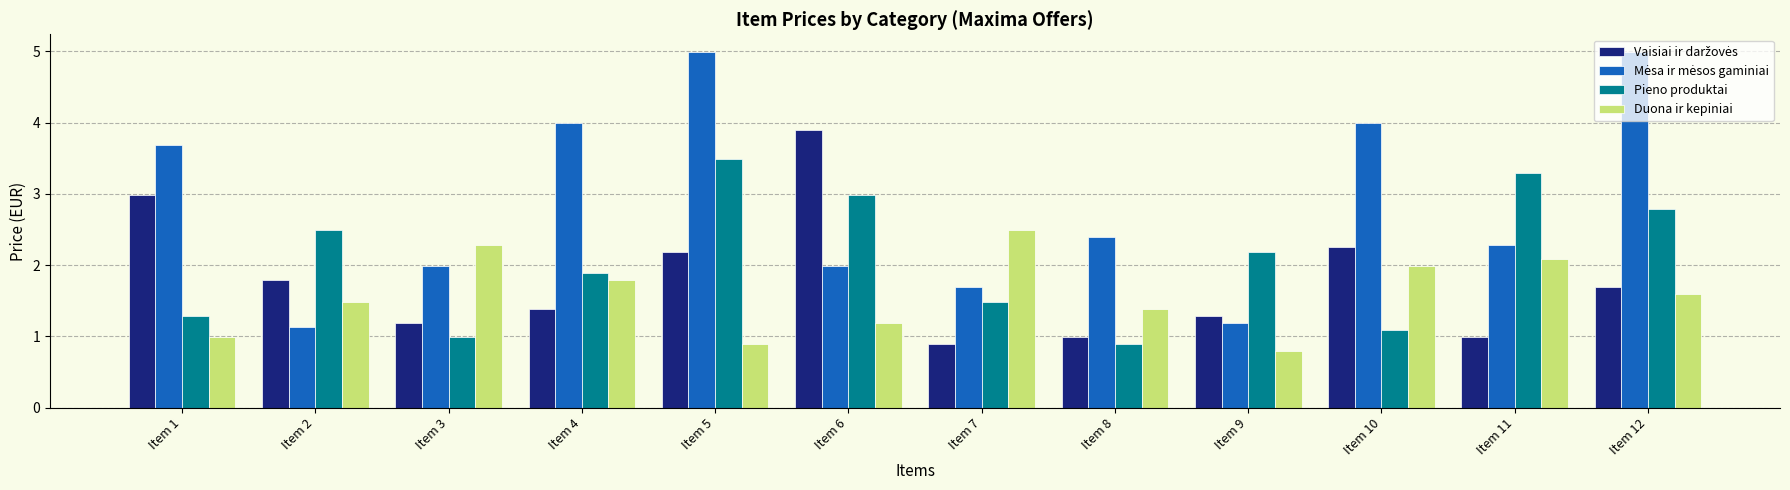

Which category has the lowest value across all series?

Item 9